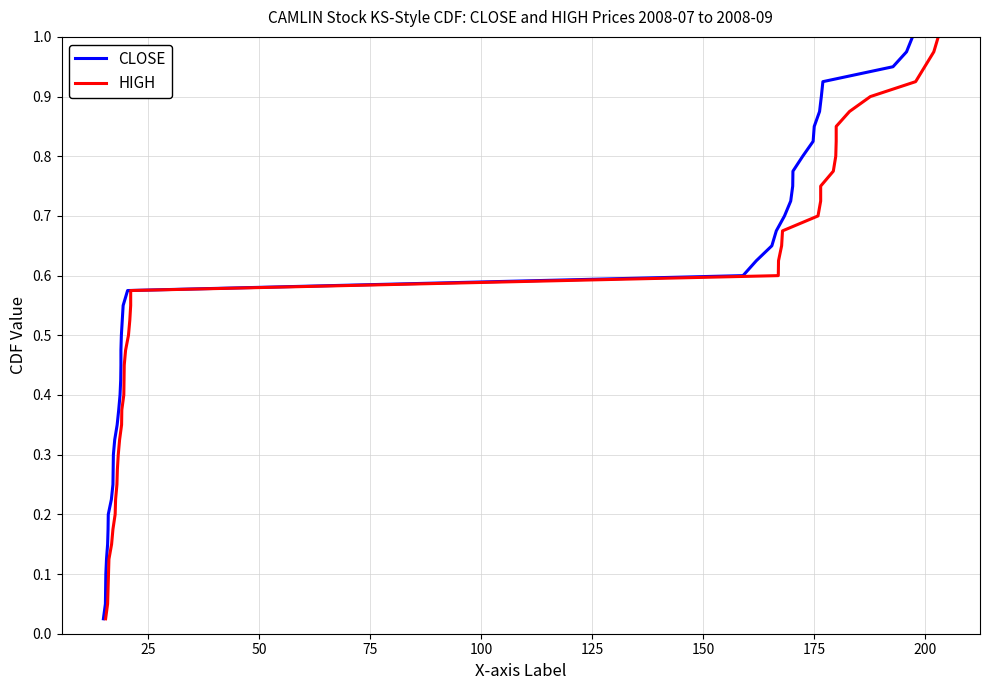

What is the value of the CLOSE point at the 28th from the left?

0.7